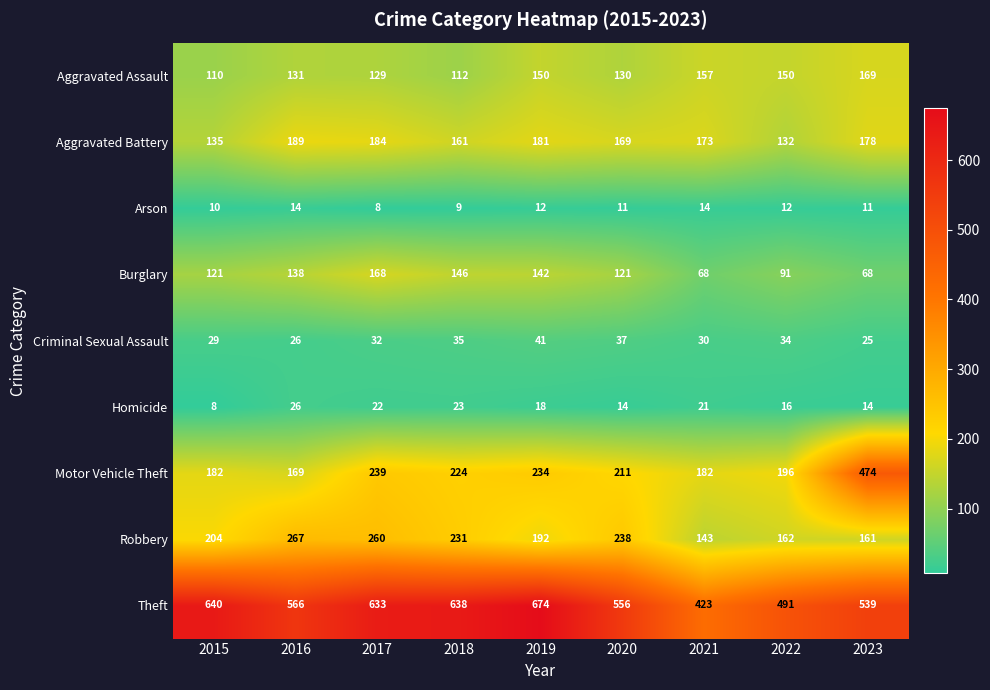

True or false: Criminal Sexual Assault has a value of 55 at 2019.

False